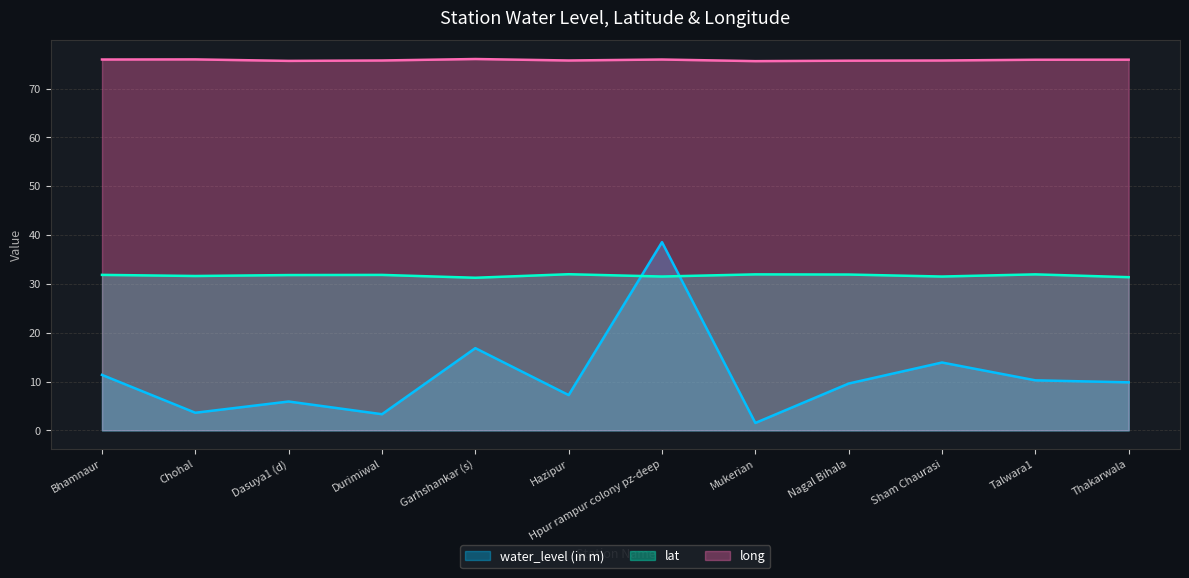

Is the value of lat at Bhamnaur greater than the value of water_level (in m) at Nagal Bihala?

Yes